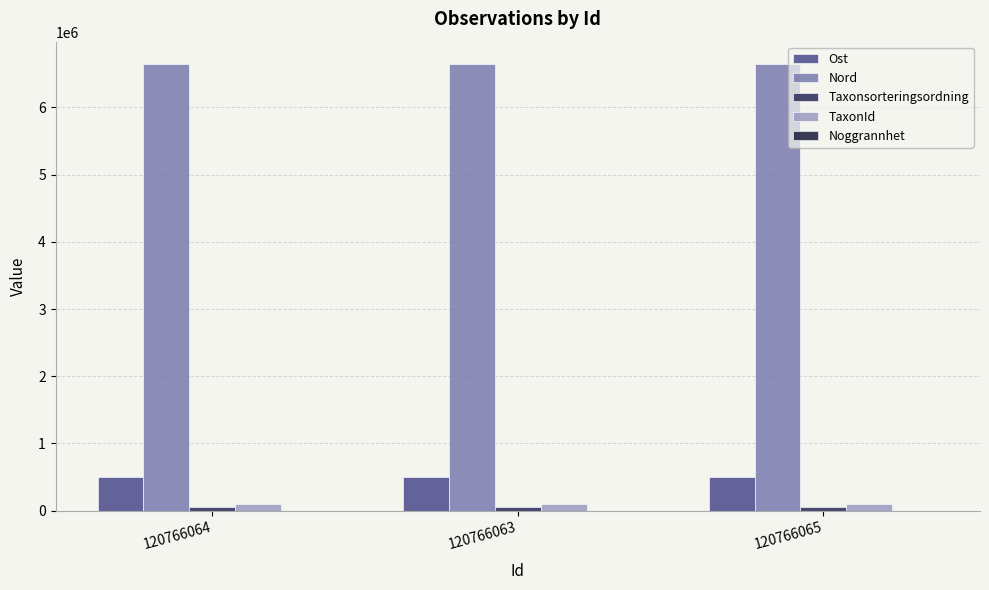

Reading left to right, extract all data points from this chart.

Ost: 500965	500983	501097
Nord: 6646597	6646723	6646593
Taxonsorteringsordning: 57364	57364	57364
TaxonId: 100049	100049	100049
Noggrannhet: 10	10	10